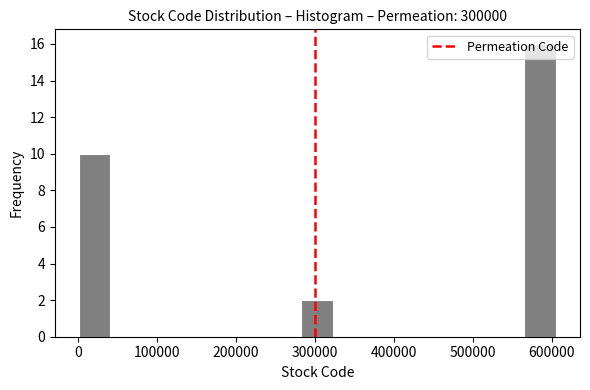

What is the height of the bar covering 280000 to 320000 on the x-axis? Neither the bar edges nor the heights are printed on the chart, so give them approximately, as read against the axes.

2